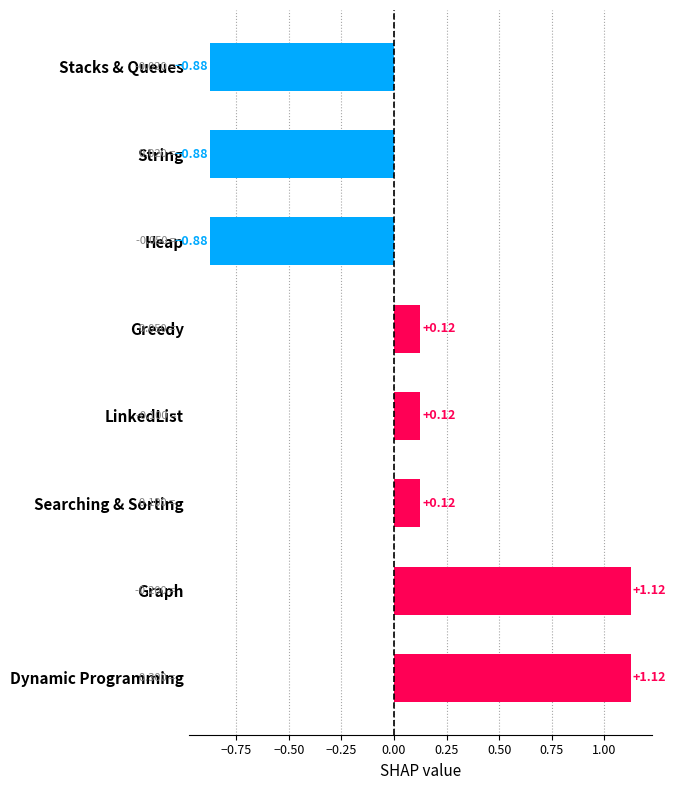

What is the difference between the maximum and minimum values?

2.0